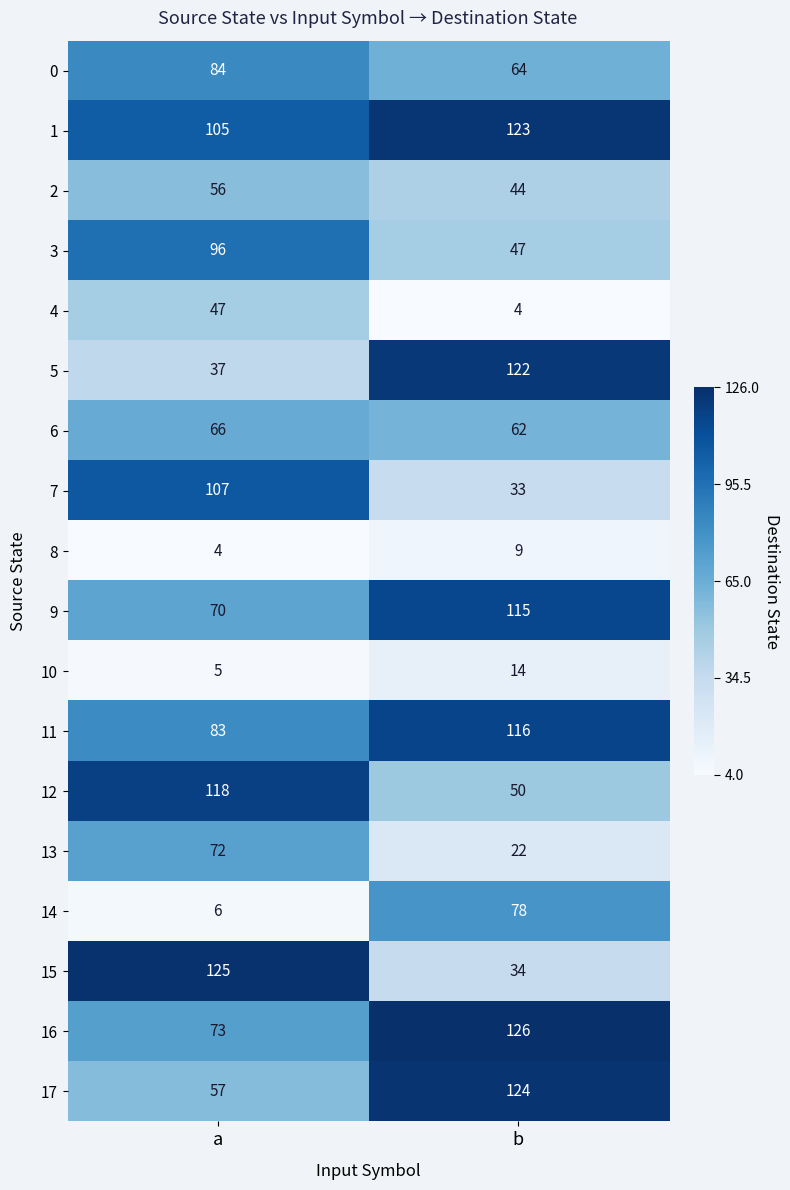

Rank the categories by 8 value from lowest to highest.

a, b